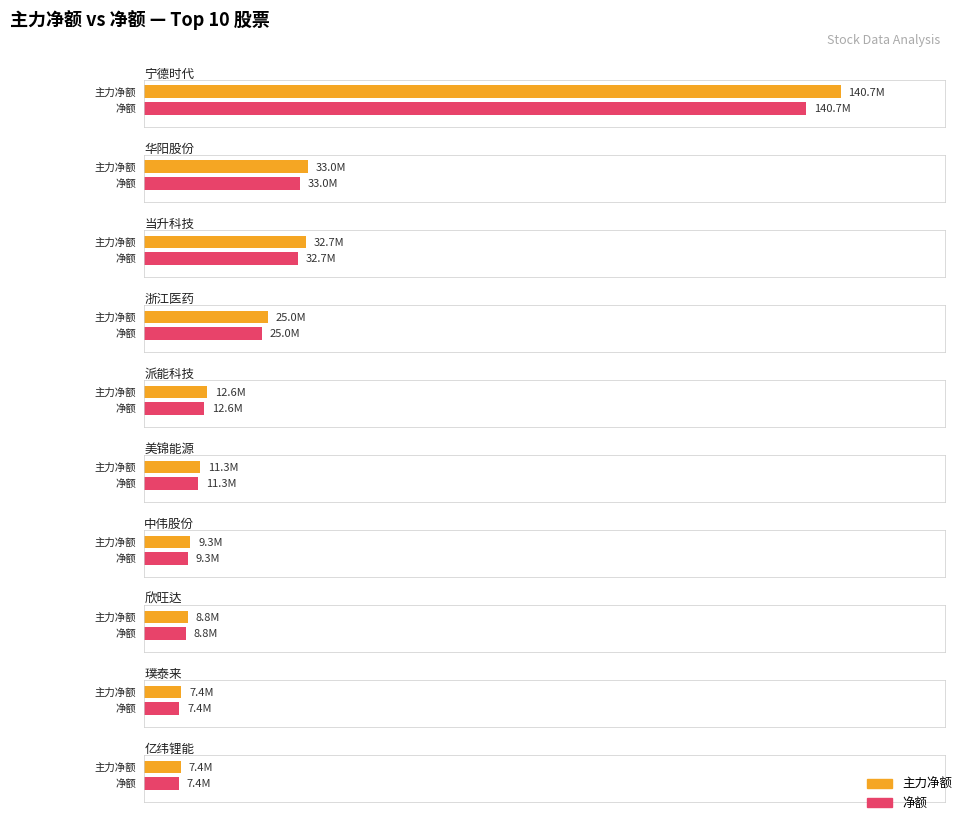

Is it true that 净额 equals 12618499 at 派能科技?

True